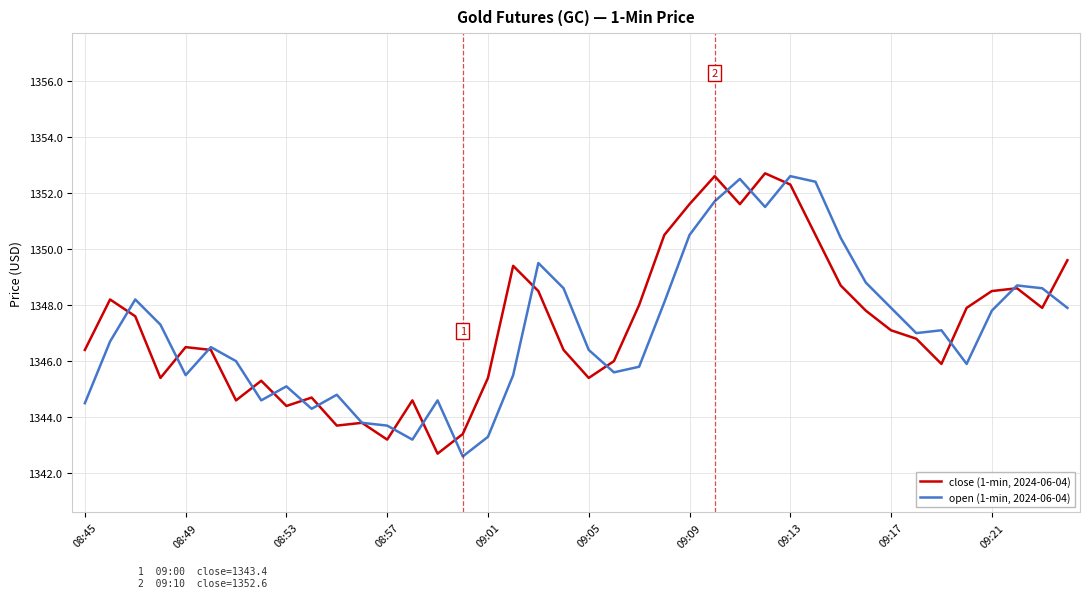

What is the minimum value for open (1-min, 2024-06-04)?

1342.6